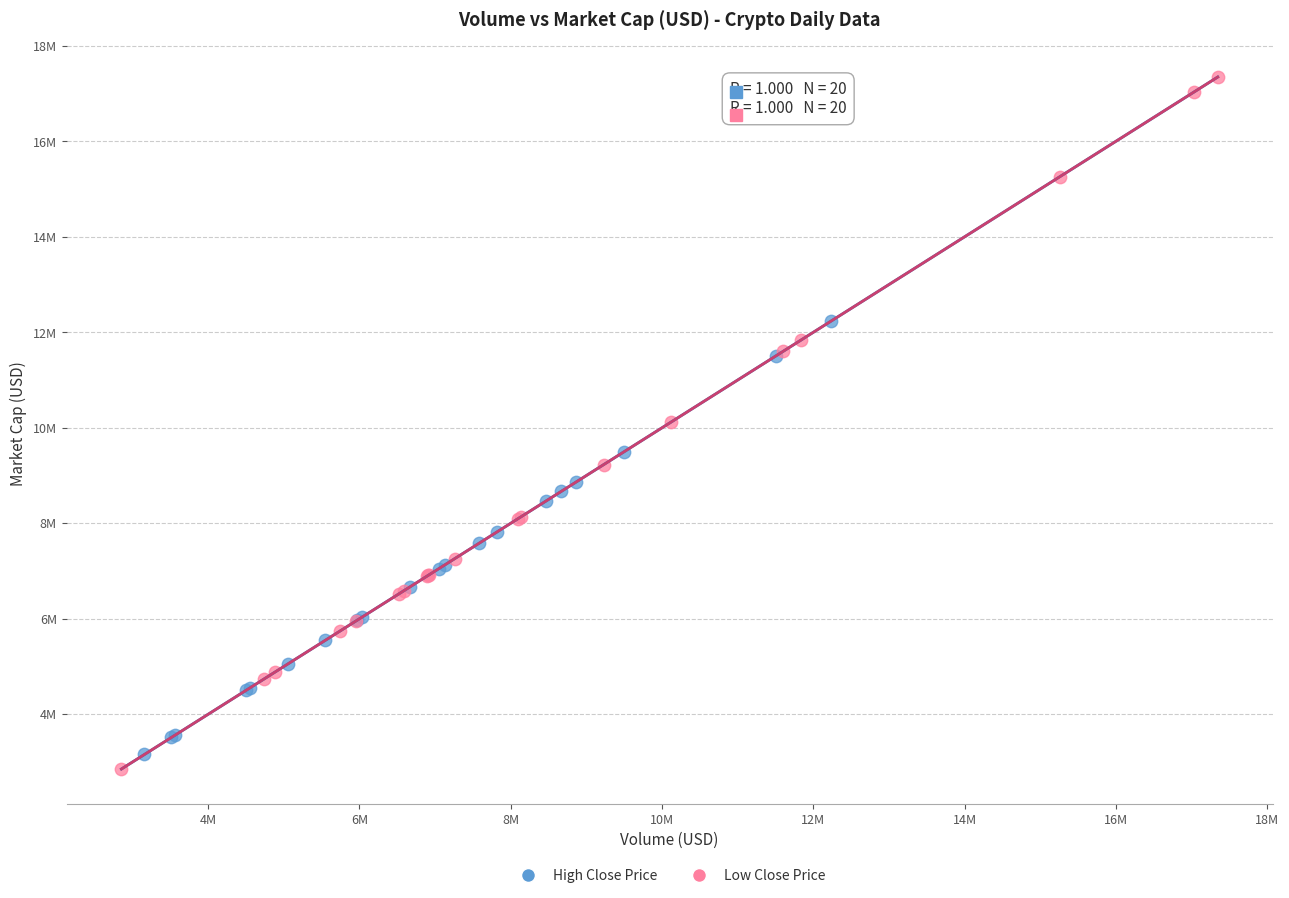

What are all the series names shown in the legend?

High Close Price, Low Close Price